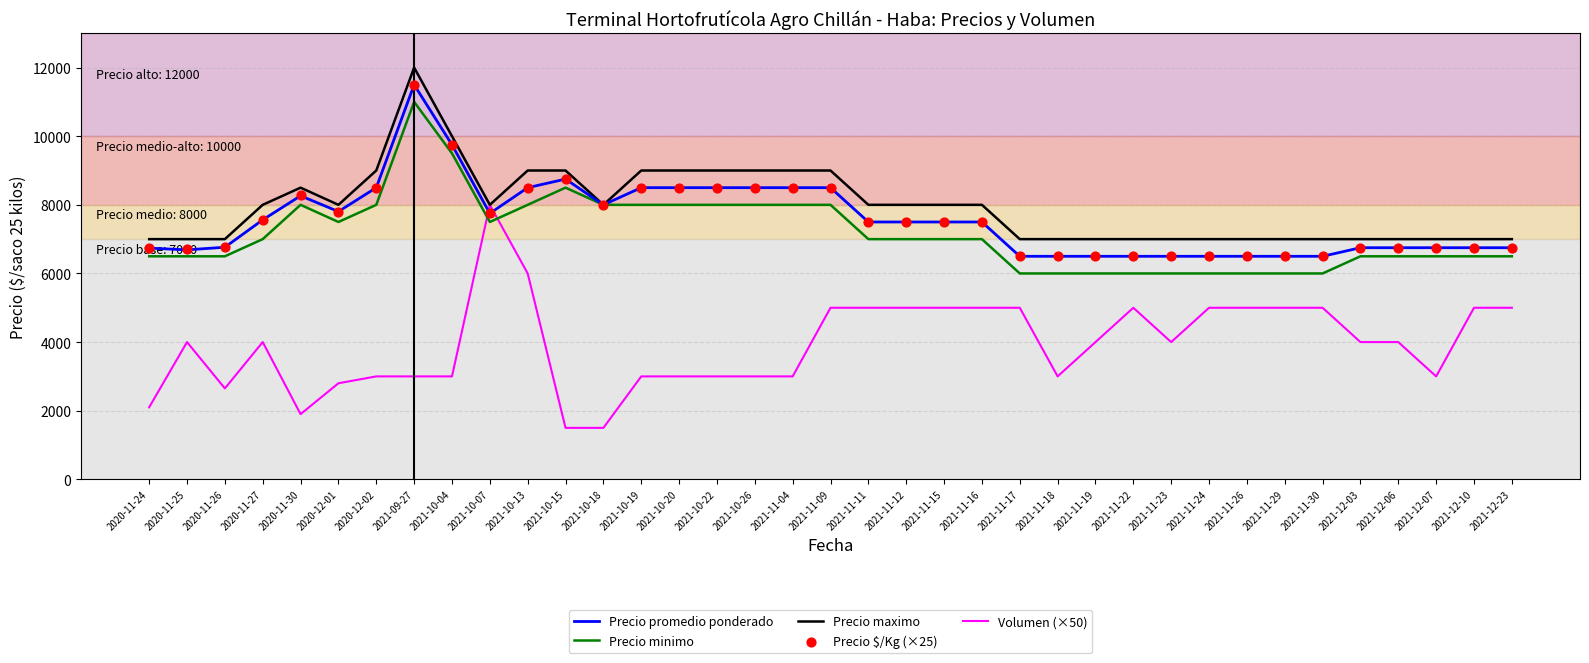

At how many categories does at least one series exceed 7659?

20